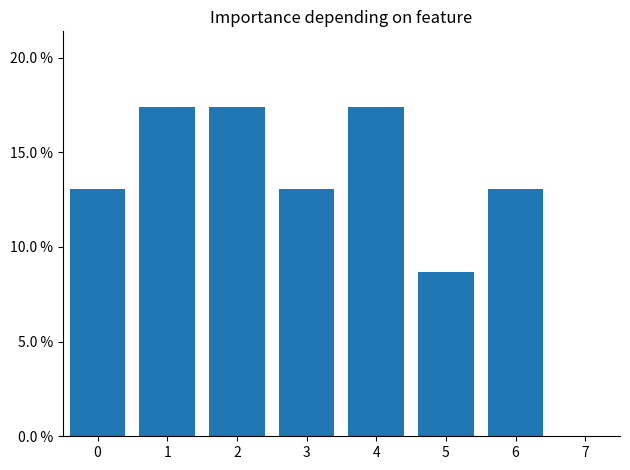

Are the bars horizontal?

No